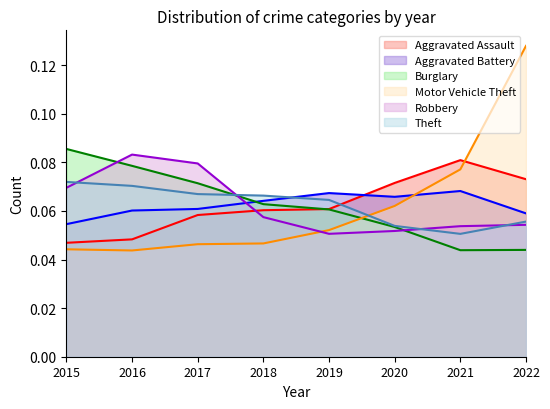

Which series ends up on top after the final intersection of Robbery and Burglary?

Robbery